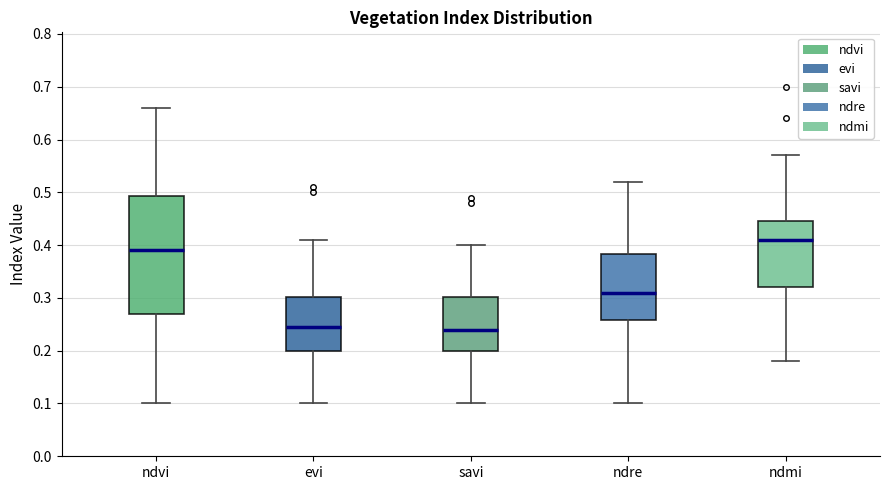

Comparing the boxes themselves (not the whiskers), which one is the tallest?

ndvi